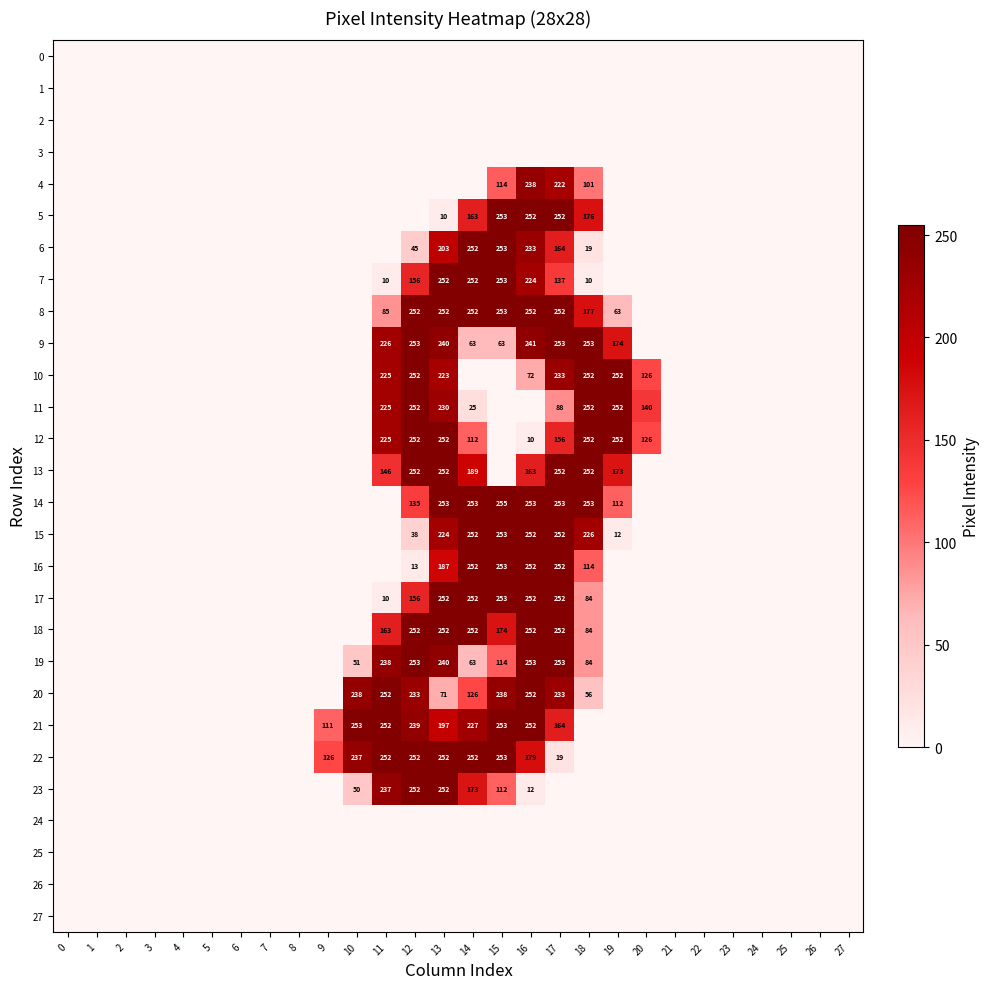

The value of 21 at 9 is 111. True or false?

True